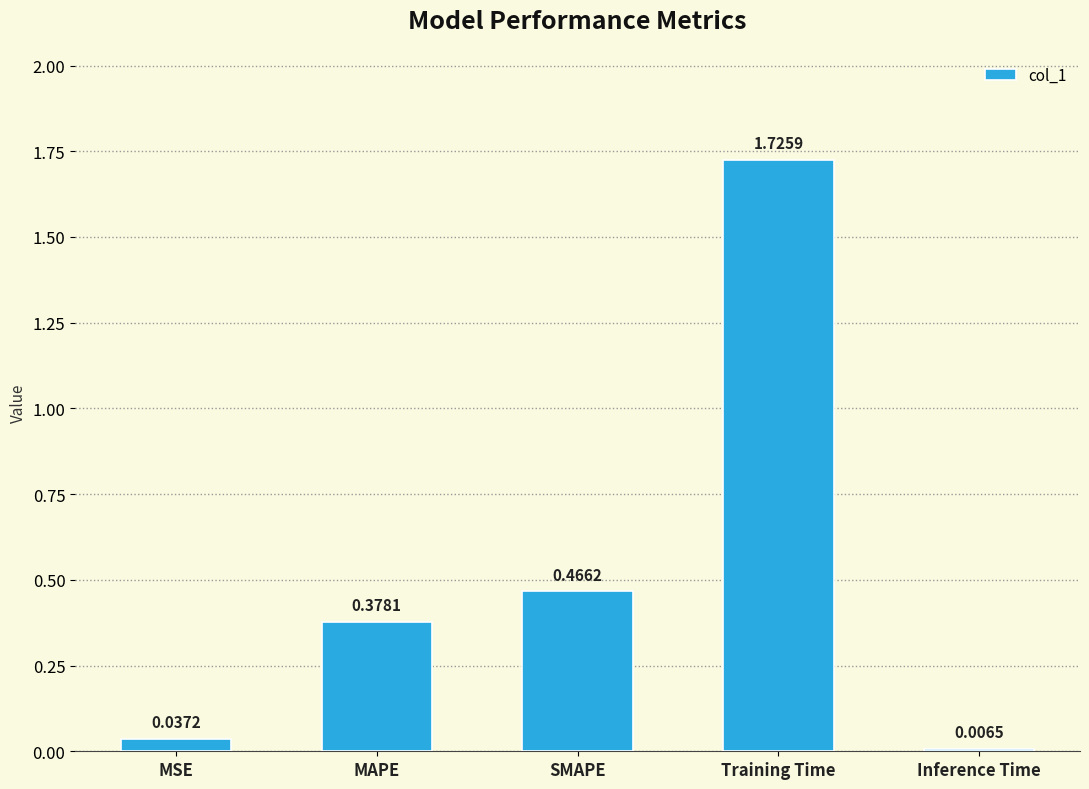

Does the chart contain stacked bars?

No